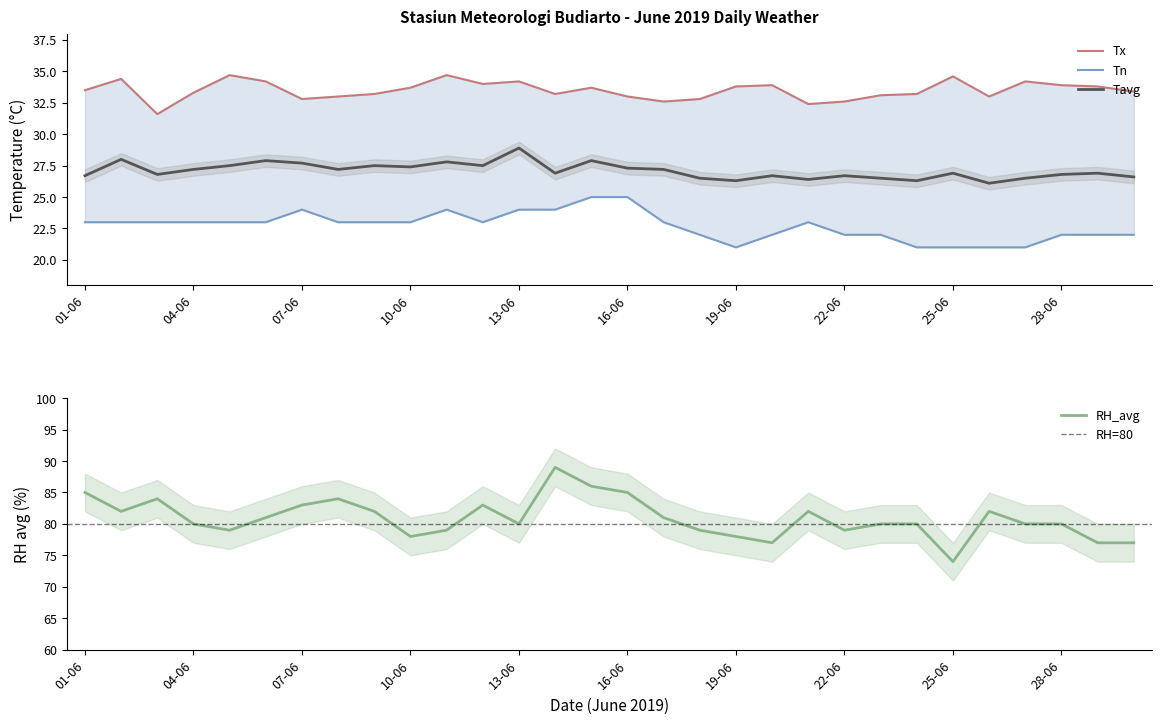

Is the value of RH_avg at 06-06 greater than the value of Tn at 12-06?

Yes